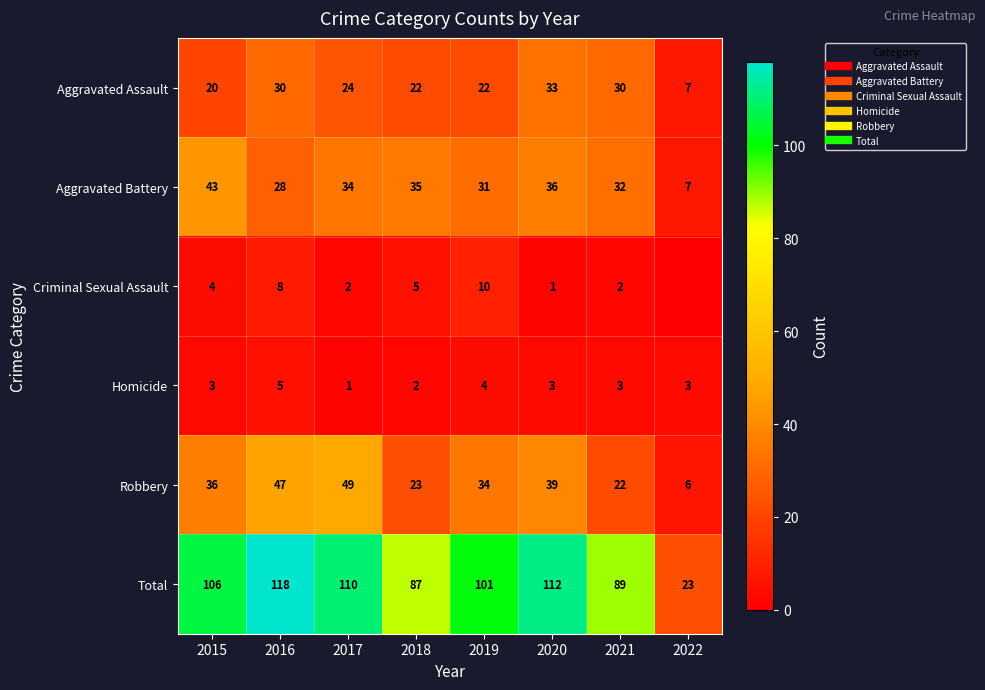

Where is Criminal Sexual Assault nearest to the value 5?

2018